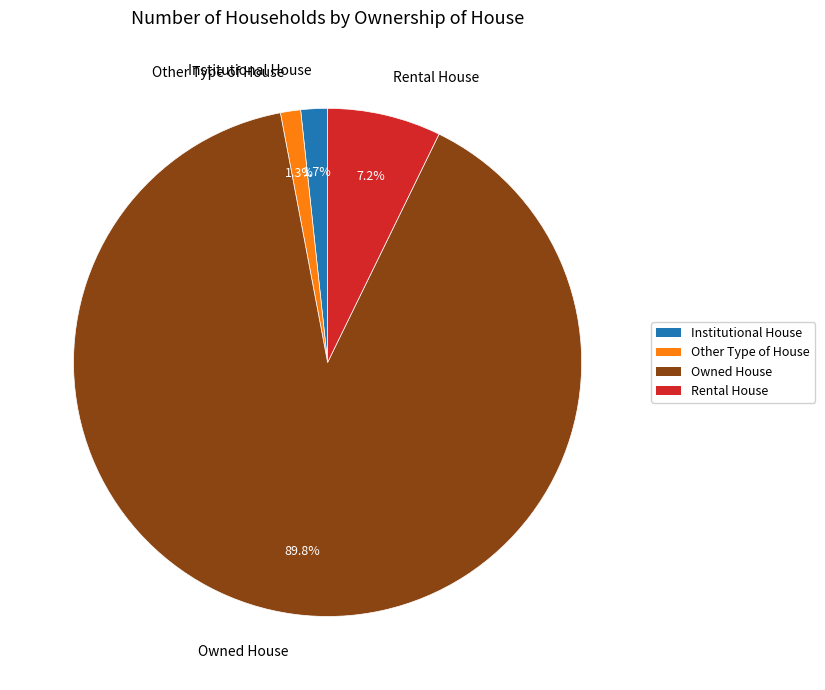

What is the largest slice in the pie chart?

Owned House